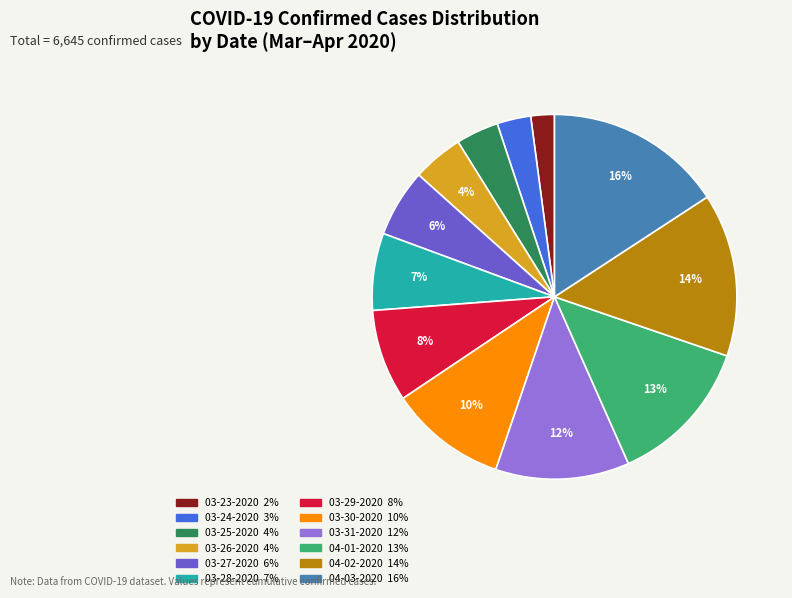

Which category has the biggest portion of the pie?

04-03-2020